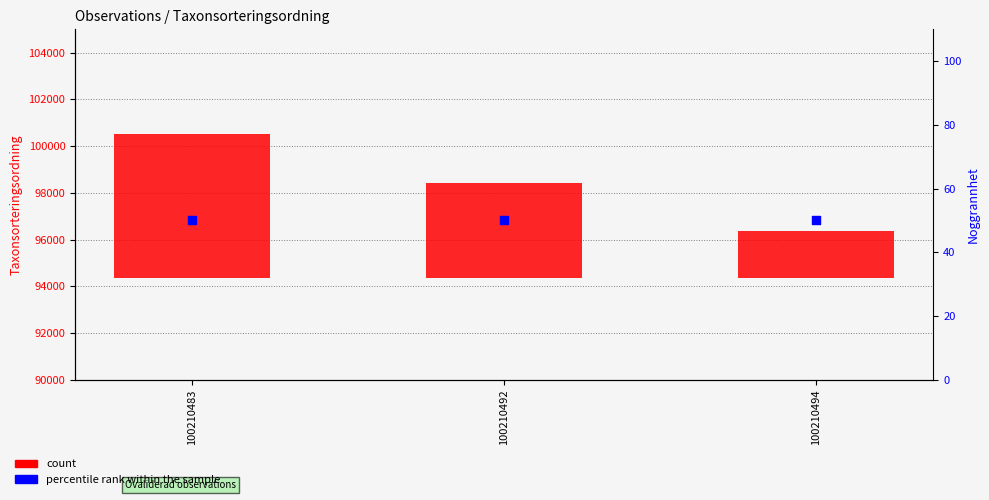

Is the value of count at 100210494 greater than the value of percentile rank within the sample at 100210494?

Yes